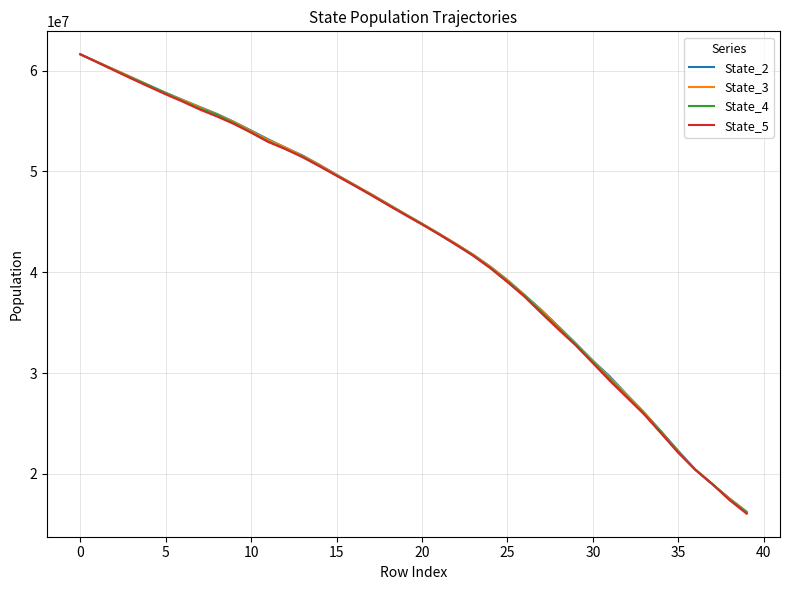

What is the minimum value shown in the chart?

16037456.1